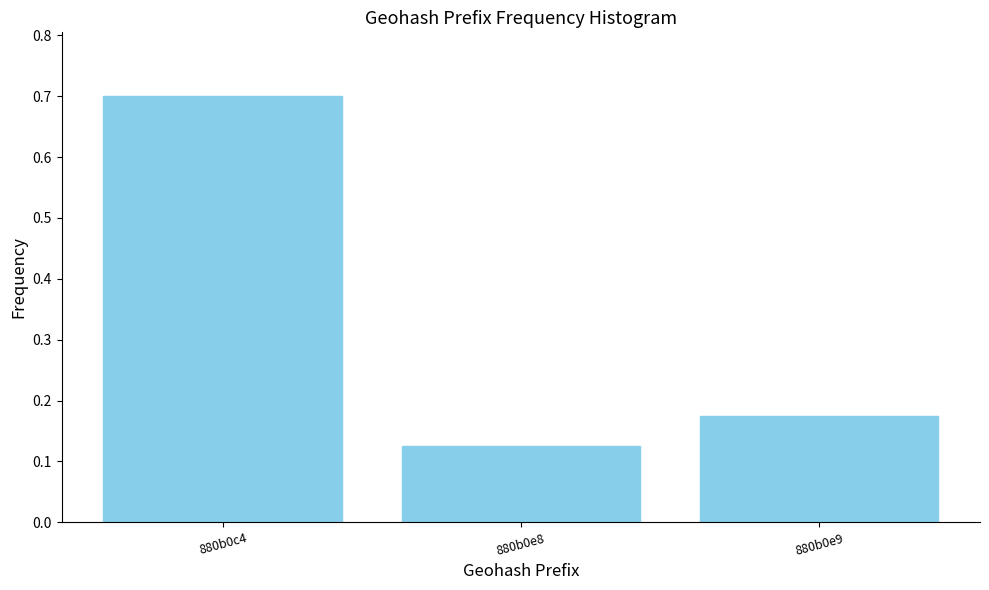

Which category has the lowest value across all series?

880b0e8